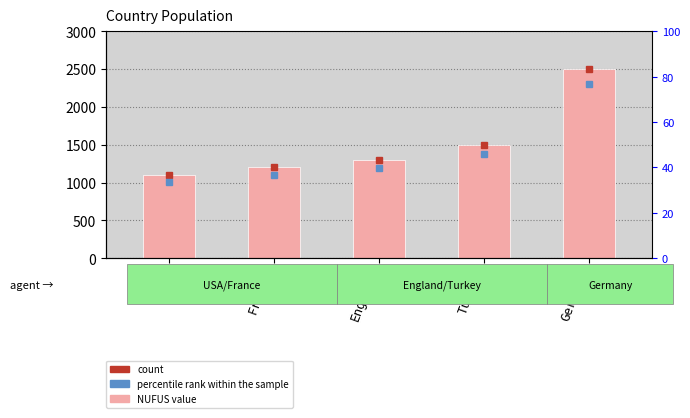

True or false: the data shows 1200 at France.

True